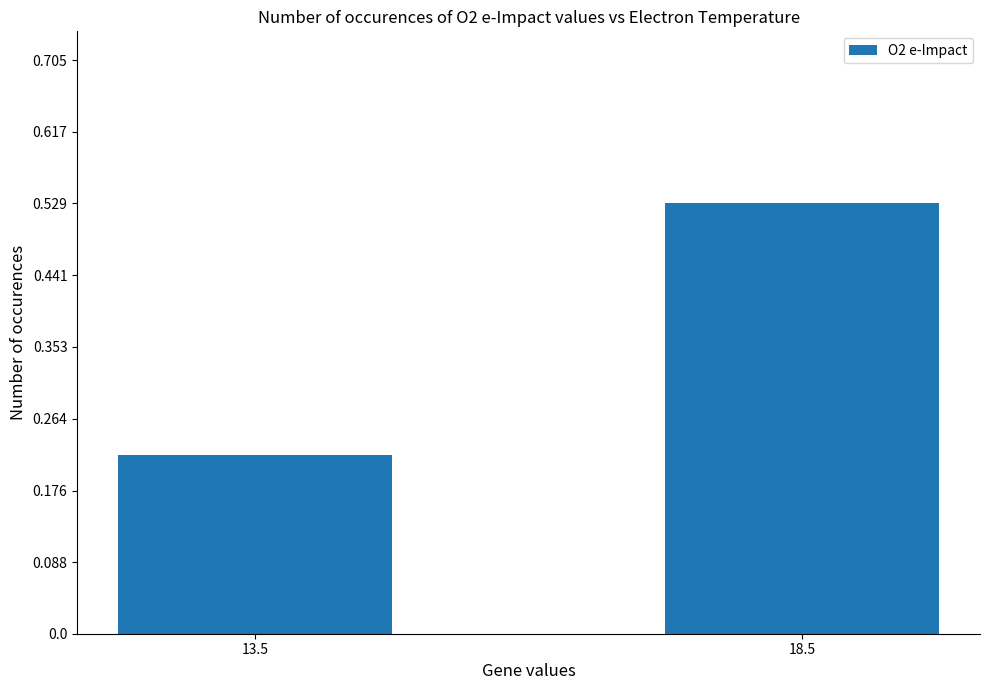

Which label corresponds to the smallest value in the chart?

13.5